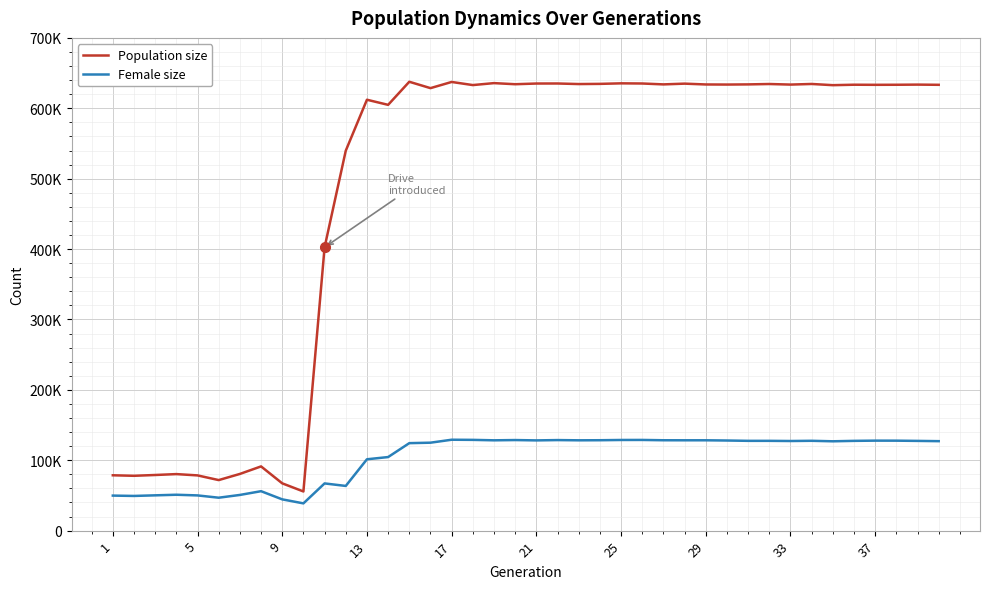

True or false: Female size and Population size cross at least once.

False